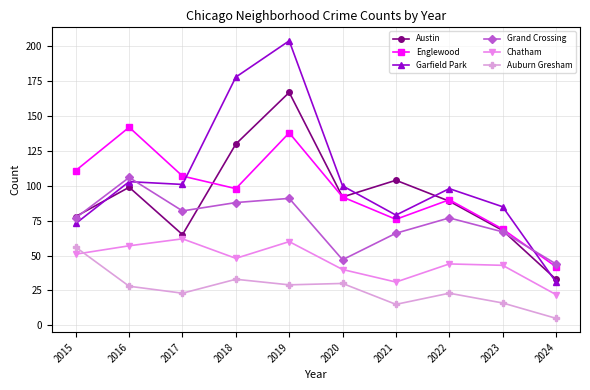

What are all the series names shown in the legend?

Austin, Englewood, Garfield Park, Grand Crossing, Chatham, Auburn Gresham